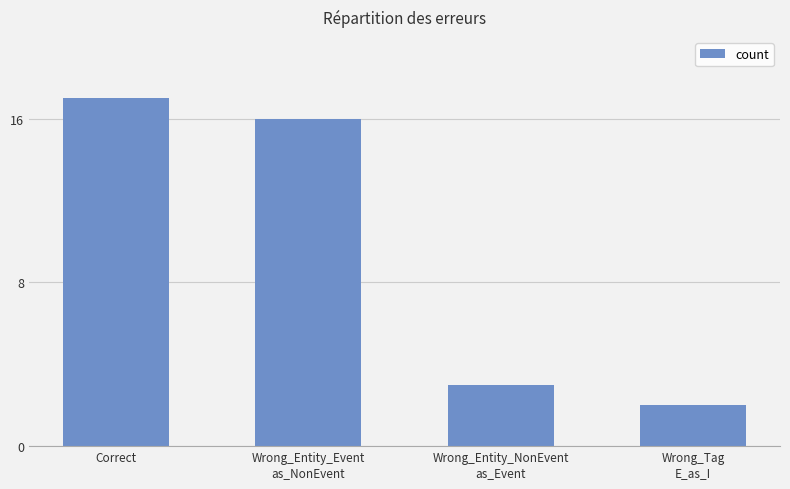

Reading right to left, list all the values displayed in this chart.

Wrong_Tag
E_as_I=2	Wrong_Entity_NonEvent
as_Event=3	Wrong_Entity_Event
as_NonEvent=16	Correct=17